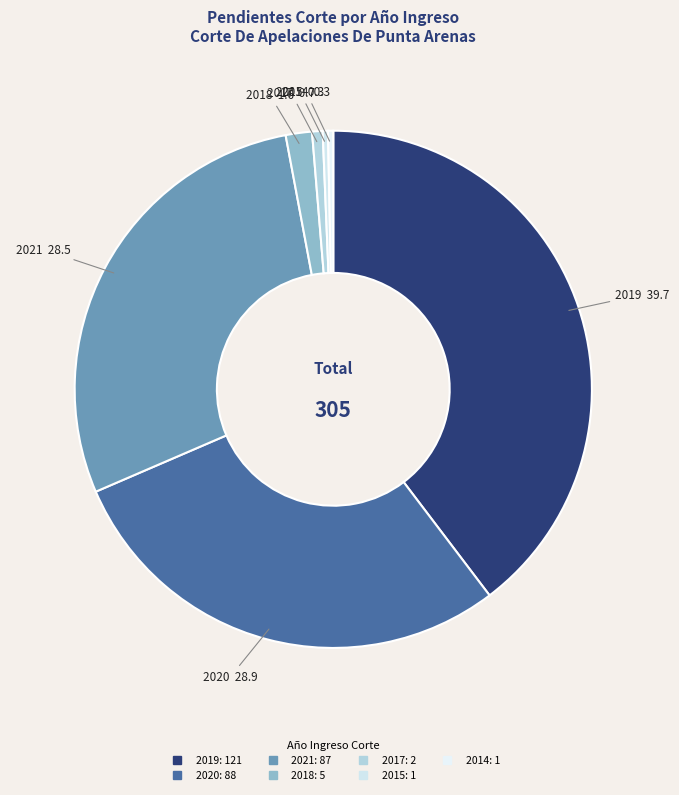

How many slices are in this pie chart?

7